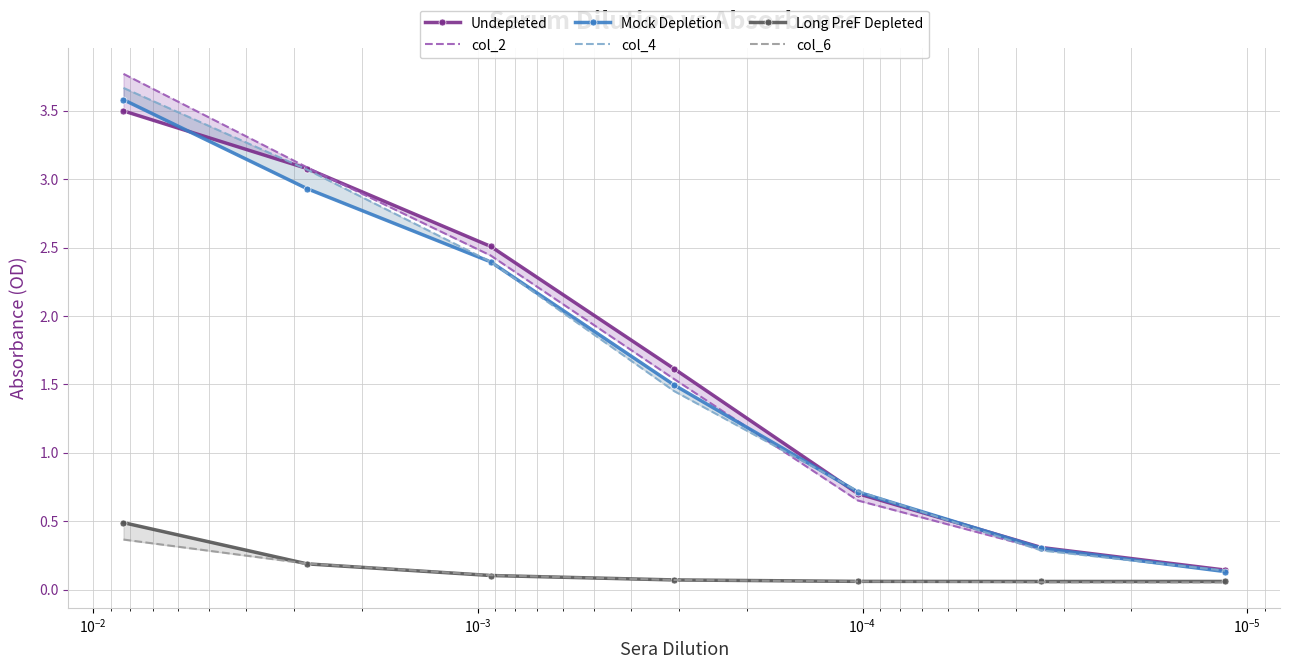

True or false: col_2 has more than 1 interior local peaks.

False